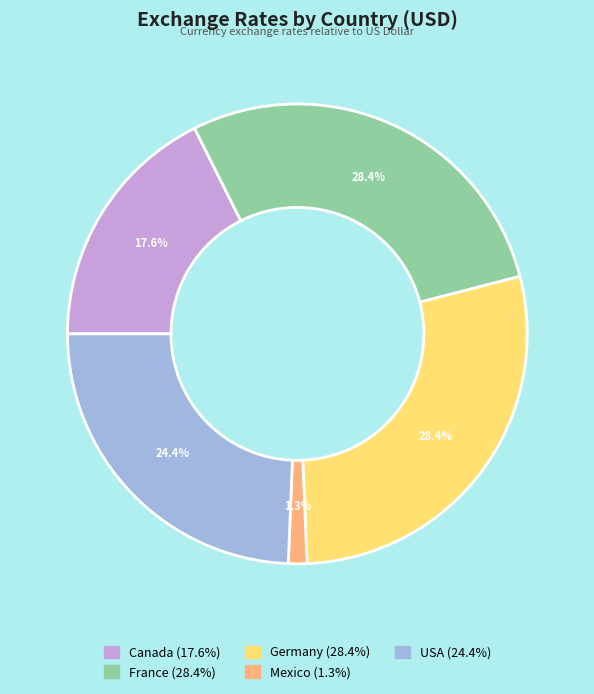

To the nearest percent, what is the average slice percentage?

20%